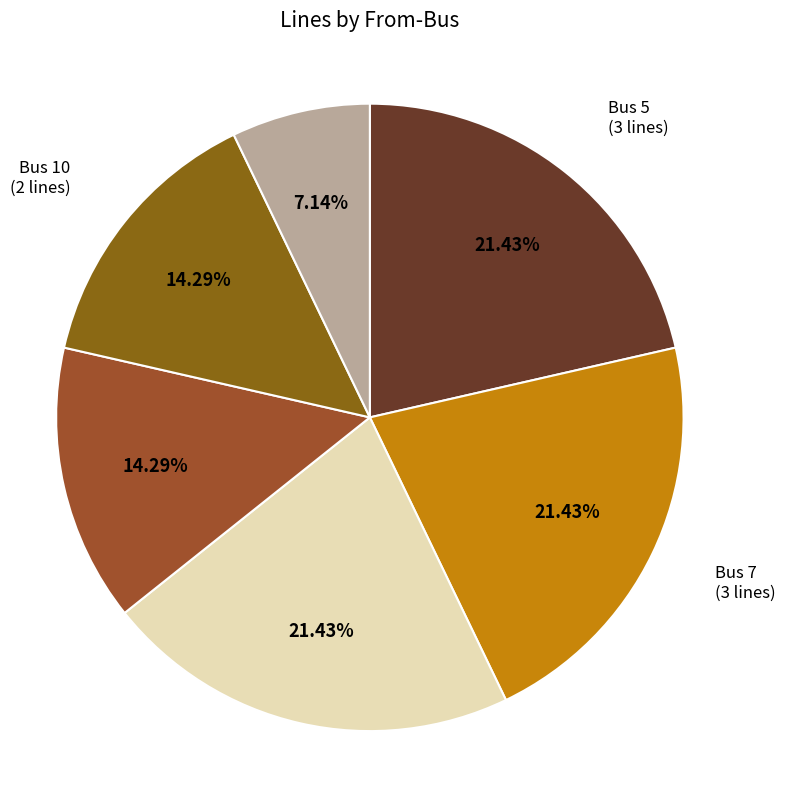

To the nearest percent, what portion does Bus 10 represent?

14%